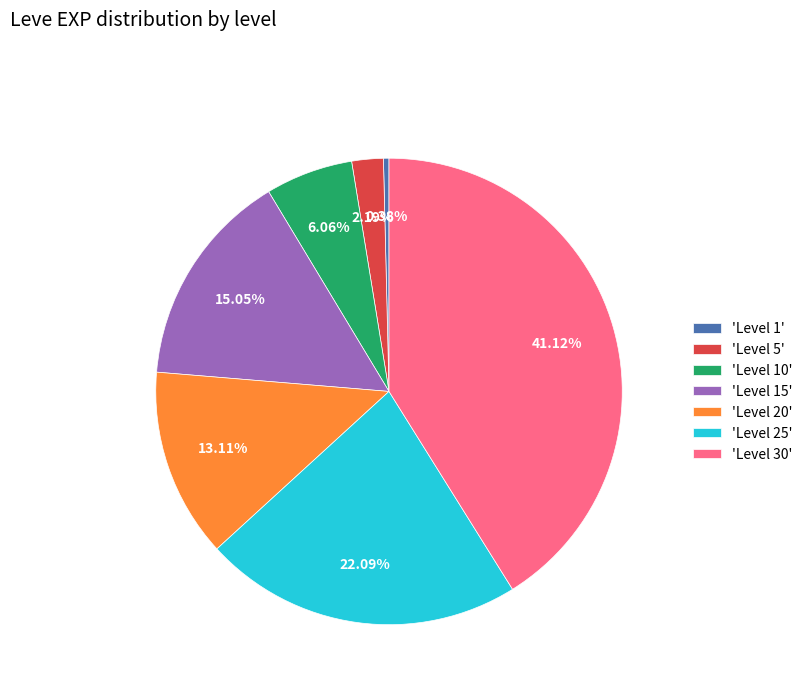

Approximately how many times larger is the value at 'Level 25' compared to 'Level 5'?

10.1